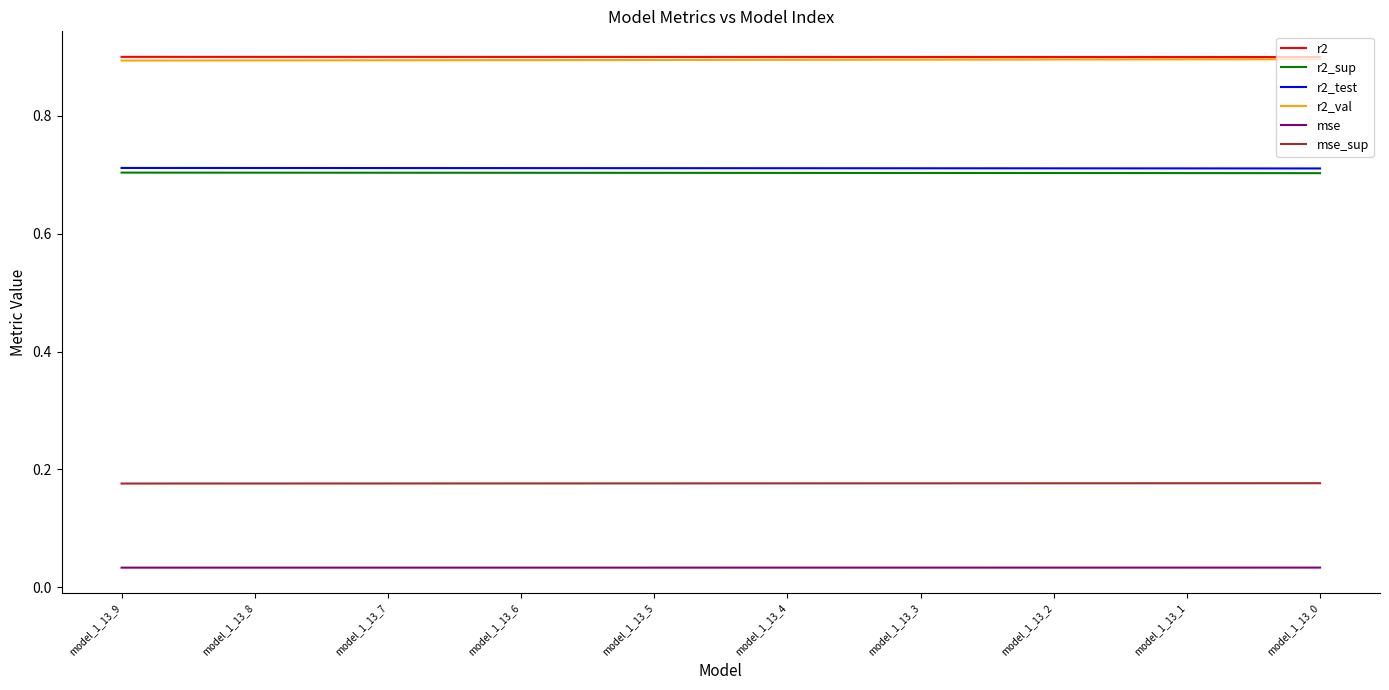

True or false: r2_val and r2_sup intersect in this chart.

False